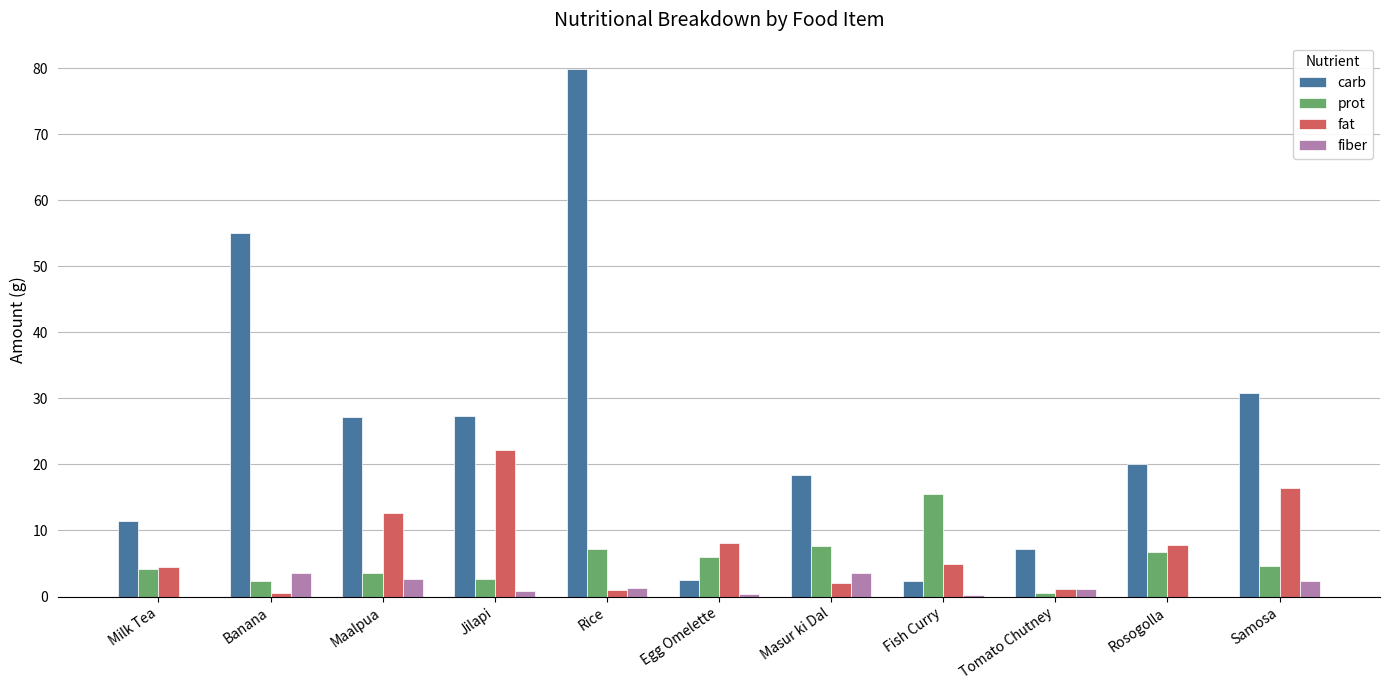

The fat series shows 4.9 at Fish Curry. True or false?

True